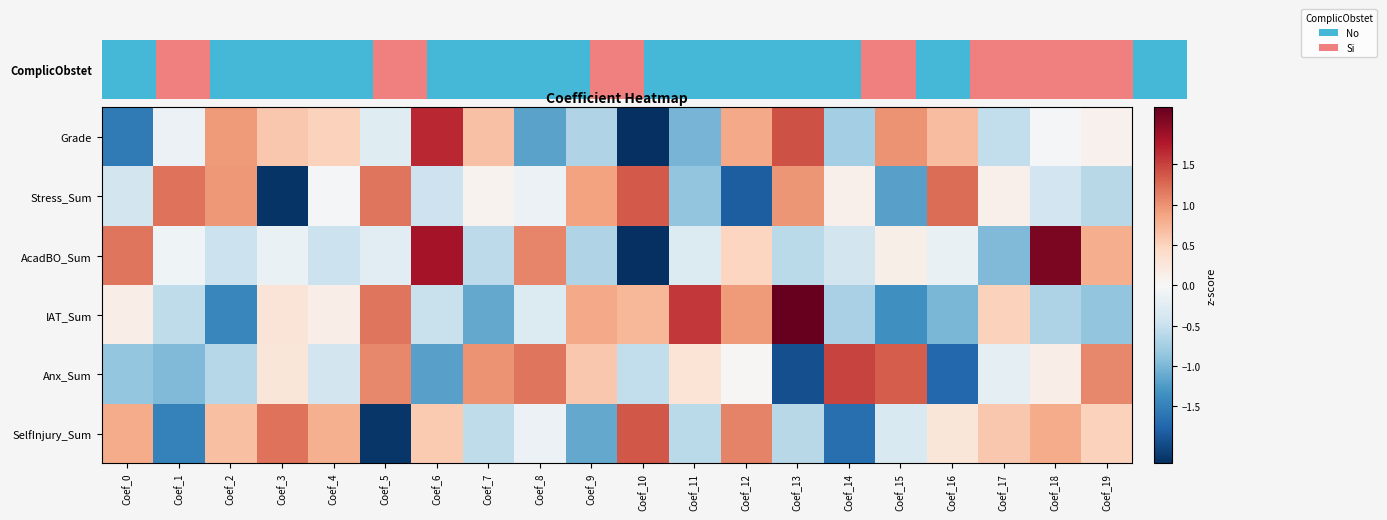

Between Coef_8 and Coef_12, which is larger?

Coef_12